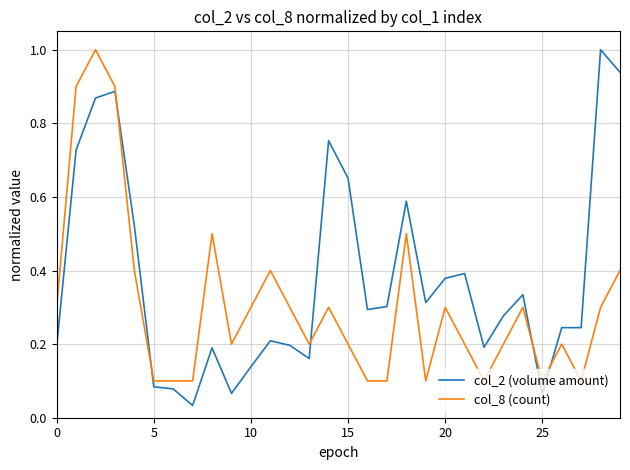

Rank the series by their average value, from lowest to highest.

col_8 (count), col_2 (volume amount)